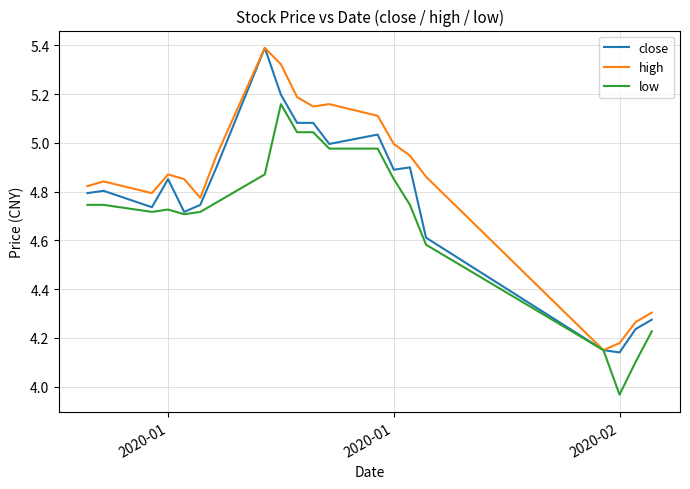

List the series in order of their overall mean, highest first.

high, close, low